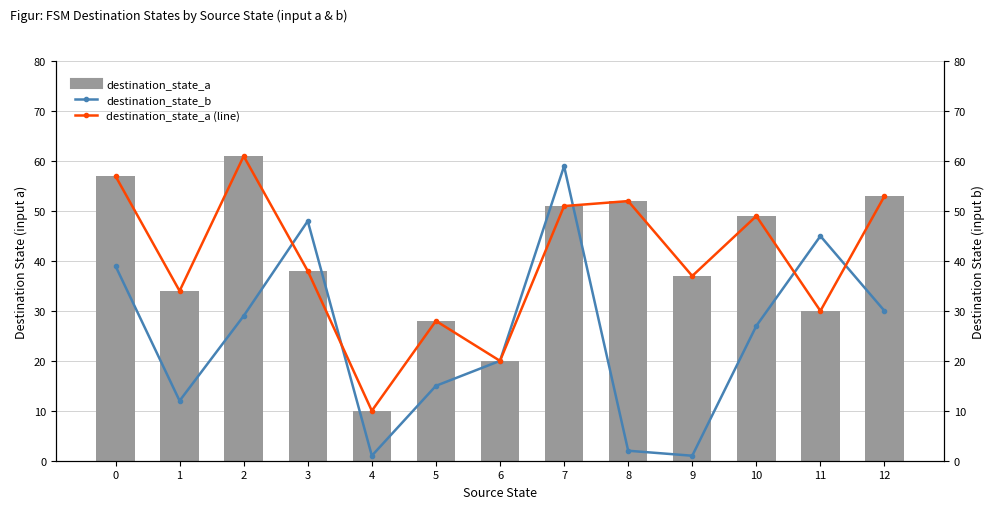

How many data points in destination_state_b are less than 27?

6